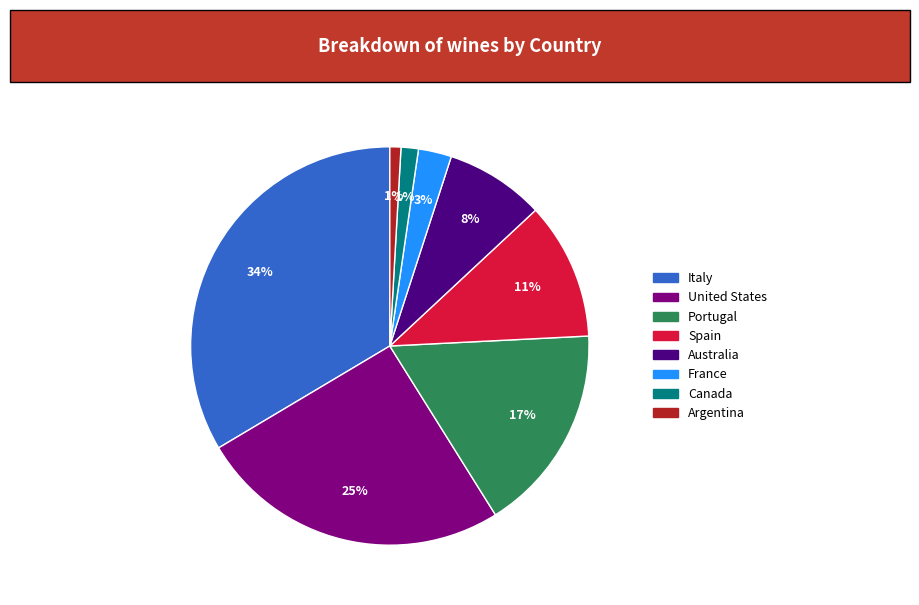

Which has a higher value, United States or Spain?

United States